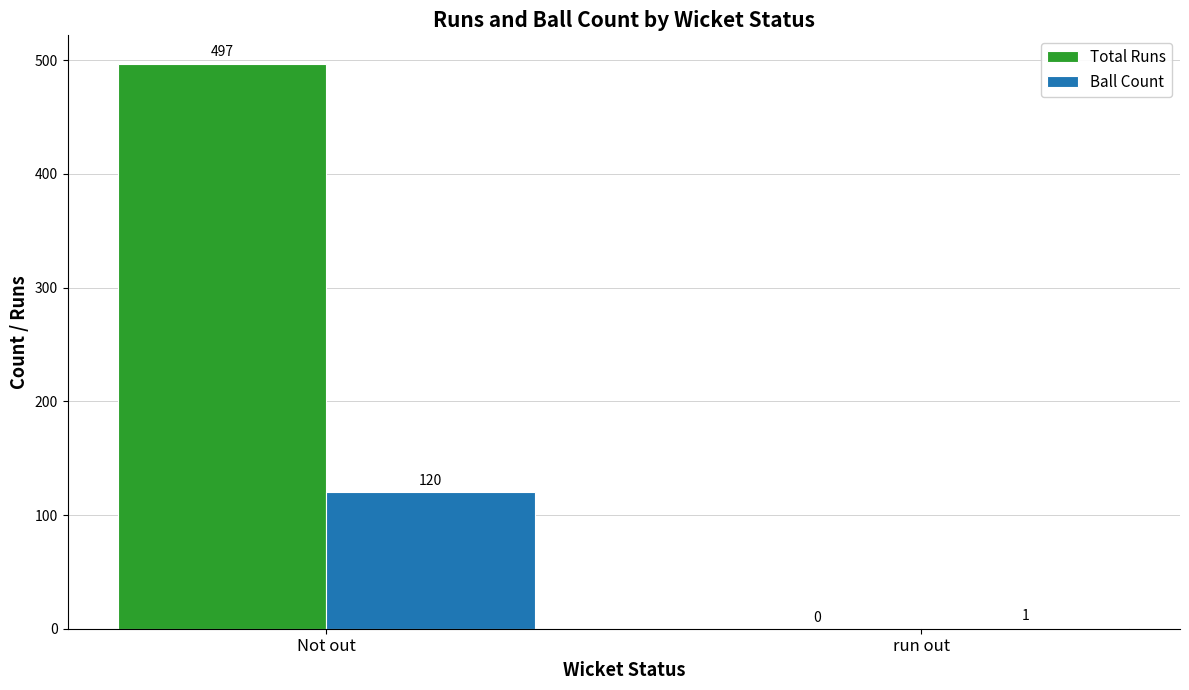

True or false: Total Runs has a value of 828 at Not out.

False